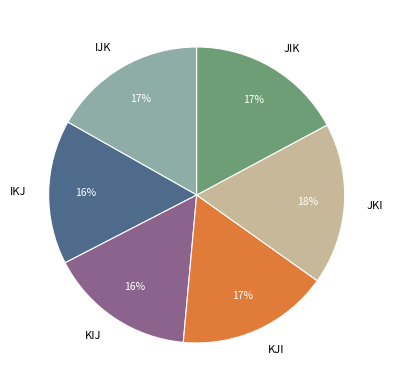

What percentage is the IKJ slice, to the nearest percent?

16%